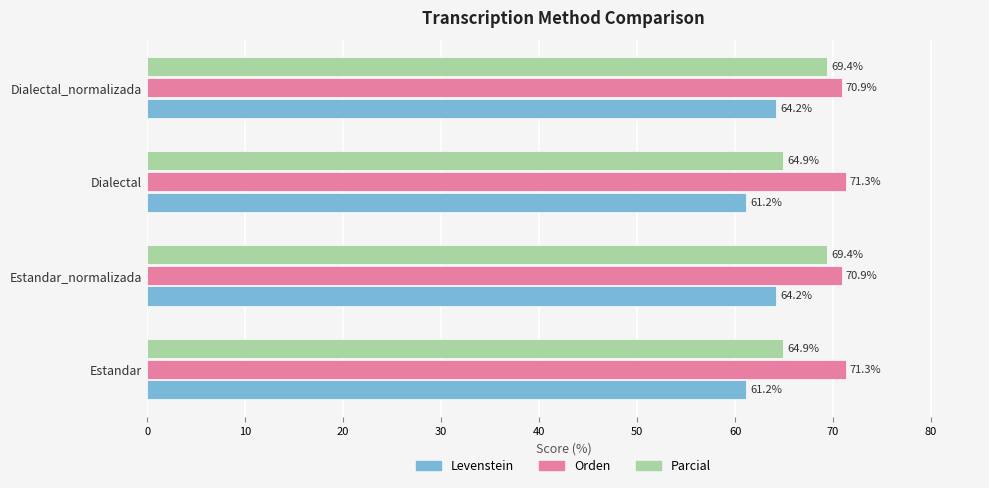

What is the lowest value of the Orden series?

70.9